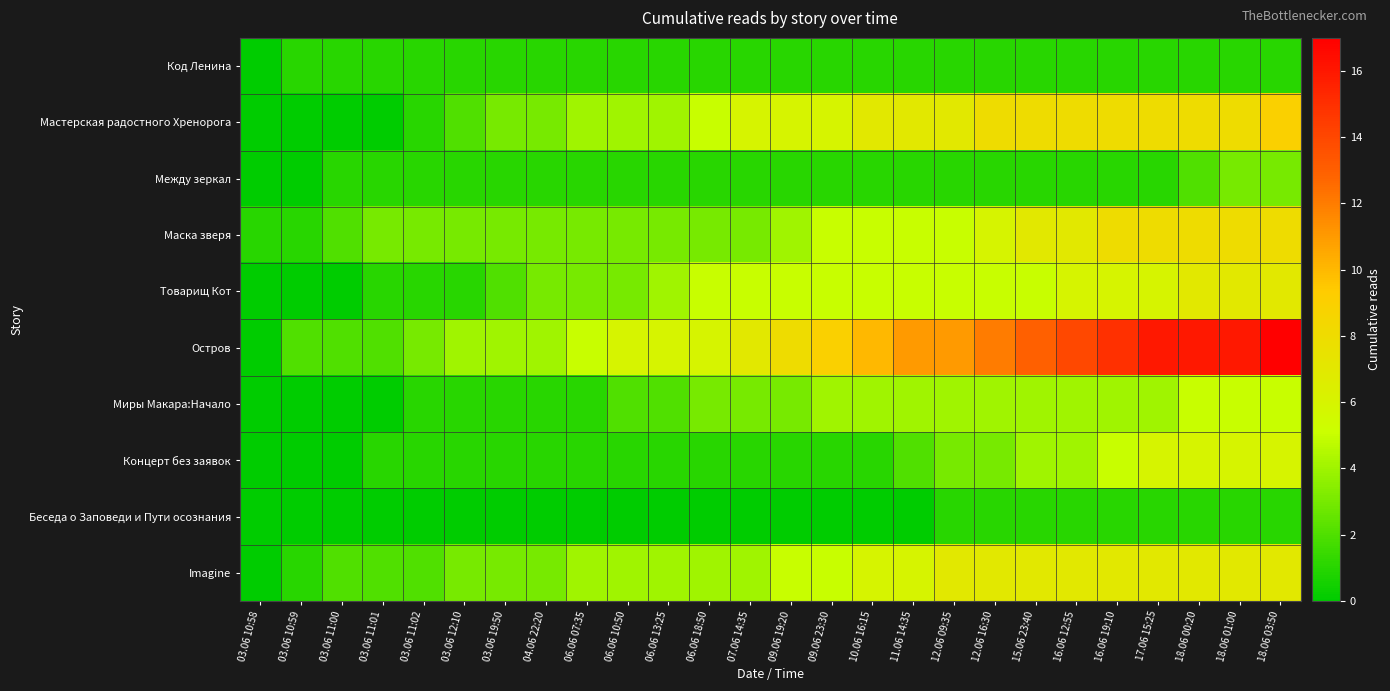

Reading left to right, extract all data points from this chart.

Код Ленина: 03.06 10:58=0	03.06 10:59=1	03.06 11:00=1	03.06 11:01=1	03.06 11:02=1	03.06 12:10=1	03.06 19:50=1	04.06 22:20=1	06.06 07:35=1	06.06 10:50=1	06.06 13:25=1	06.06 18:50=1	07.06 14:35=1	09.06 19:20=1	09.06 23:30=1	10.06 16:15=1	11.06 14:35=1	12.06 09:35=1	12.06 16:30=1	15.06 23:40=1	16.06 12:55=1	16.06 19:10=1	17.06 15:25=1	18.06 00:20=1	18.06 01:00=1	18.06 03:50=1
Мастерская радостного Хренорога: 03.06 10:58=0	03.06 10:59=0	03.06 11:00=0	03.06 11:01=0	03.06 11:02=1	03.06 12:10=2	03.06 19:50=3	04.06 22:20=3	06.06 07:35=4	06.06 10:50=4	06.06 13:25=4	06.06 18:50=5	07.06 14:35=6	09.06 19:20=6	09.06 23:30=6	10.06 16:15=7	11.06 14:35=7	12.06 09:35=7	12.06 16:30=8	15.06 23:40=8	16.06 12:55=8	16.06 19:10=8	17.06 15:25=8	18.06 00:20=8	18.06 01:00=8	18.06 03:50=9
Между зеркал: 03.06 10:58=0	03.06 10:59=0	03.06 11:00=1	03.06 11:01=1	03.06 11:02=1	03.06 12:10=1	03.06 19:50=1	04.06 22:20=1	06.06 07:35=1	06.06 10:50=1	06.06 13:25=1	06.06 18:50=1	07.06 14:35=1	09.06 19:20=1	09.06 23:30=1	10.06 16:15=1	11.06 14:35=1	12.06 09:35=1	12.06 16:30=1	15.06 23:40=1	16.06 12:55=1	16.06 19:10=1	17.06 15:25=1	18.06 00:20=2	18.06 01:00=3	18.06 03:50=3
Маска зверя: 03.06 10:58=1	03.06 10:59=1	03.06 11:00=2	03.06 11:01=3	03.06 11:02=3	03.06 12:10=3	03.06 19:50=3	04.06 22:20=3	06.06 07:35=3	06.06 10:50=3	06.06 13:25=3	06.06 18:50=3	07.06 14:35=3	09.06 19:20=4	09.06 23:30=5	10.06 16:15=5	11.06 14:35=5	12.06 09:35=5	12.06 16:30=6	15.06 23:40=7	16.06 12:55=7	16.06 19:10=8	17.06 15:25=8	18.06 00:20=8	18.06 01:00=8	18.06 03:50=8
Товарищ Кот: 03.06 10:58=0	03.06 10:59=0	03.06 11:00=0	03.06 11:01=1	03.06 11:02=1	03.06 12:10=1	03.06 19:50=2	04.06 22:20=3	06.06 07:35=3	06.06 10:50=3	06.06 13:25=4	06.06 18:50=5	07.06 14:35=5	09.06 19:20=5	09.06 23:30=5	10.06 16:15=5	11.06 14:35=5	12.06 09:35=5	12.06 16:30=5	15.06 23:40=5	16.06 12:55=6	16.06 19:10=6	17.06 15:25=6	18.06 00:20=7	18.06 01:00=7	18.06 03:50=7
Остров: 03.06 10:58=0	03.06 10:59=2	03.06 11:00=2	03.06 11:01=2	03.06 11:02=3	03.06 12:10=4	03.06 19:50=4	04.06 22:20=4	06.06 07:35=5	06.06 10:50=6	06.06 13:25=6	06.06 18:50=6	07.06 14:35=7	09.06 19:20=8	09.06 23:30=9	10.06 16:15=10	11.06 14:35=11	12.06 09:35=11	12.06 16:30=12	15.06 23:40=13	16.06 12:55=14	16.06 19:10=15	17.06 15:25=16	18.06 00:20=16	18.06 01:00=16	18.06 03:50=17
Миры Макара:Начало: 03.06 10:58=0	03.06 10:59=0	03.06 11:00=0	03.06 11:01=0	03.06 11:02=1	03.06 12:10=1	03.06 19:50=1	04.06 22:20=1	06.06 07:35=1	06.06 10:50=2	06.06 13:25=2	06.06 18:50=3	07.06 14:35=3	09.06 19:20=3	09.06 23:30=4	10.06 16:15=4	11.06 14:35=4	12.06 09:35=4	12.06 16:30=4	15.06 23:40=4	16.06 12:55=4	16.06 19:10=4	17.06 15:25=4	18.06 00:20=5	18.06 01:00=5	18.06 03:50=5
Концерт без заявок: 03.06 10:58=0	03.06 10:59=0	03.06 11:00=0	03.06 11:01=1	03.06 11:02=1	03.06 12:10=1	03.06 19:50=1	04.06 22:20=1	06.06 07:35=1	06.06 10:50=1	06.06 13:25=1	06.06 18:50=1	07.06 14:35=1	09.06 19:20=1	09.06 23:30=1	10.06 16:15=1	11.06 14:35=2	12.06 09:35=3	12.06 16:30=3	15.06 23:40=4	16.06 12:55=4	16.06 19:10=5	17.06 15:25=6	18.06 00:20=6	18.06 01:00=6	18.06 03:50=6
Беседа о Заповеди и Пути осознания: 03.06 10:58=0	03.06 10:59=0	03.06 11:00=0	03.06 11:01=0	03.06 11:02=0	03.06 12:10=0	03.06 19:50=0	04.06 22:20=0	06.06 07:35=0	06.06 10:50=0	06.06 13:25=0	06.06 18:50=0	07.06 14:35=0	09.06 19:20=0	09.06 23:30=0	10.06 16:15=0	11.06 14:35=0	12.06 09:35=1	12.06 16:30=1	15.06 23:40=1	16.06 12:55=1	16.06 19:10=1	17.06 15:25=1	18.06 00:20=1	18.06 01:00=1	18.06 03:50=1
Imagine: 03.06 10:58=0	03.06 10:59=1	03.06 11:00=2	03.06 11:01=2	03.06 11:02=2	03.06 12:10=3	03.06 19:50=3	04.06 22:20=3	06.06 07:35=4	06.06 10:50=4	06.06 13:25=4	06.06 18:50=4	07.06 14:35=4	09.06 19:20=5	09.06 23:30=5	10.06 16:15=6	11.06 14:35=6	12.06 09:35=7	12.06 16:30=7	15.06 23:40=7	16.06 12:55=7	16.06 19:10=7	17.06 15:25=7	18.06 00:20=7	18.06 01:00=7	18.06 03:50=7